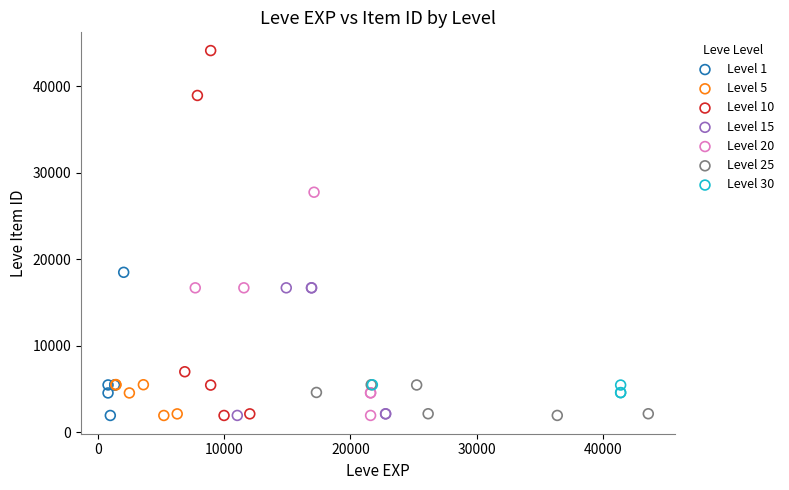

Which series has the largest Y range (max minus min)?

Level 10